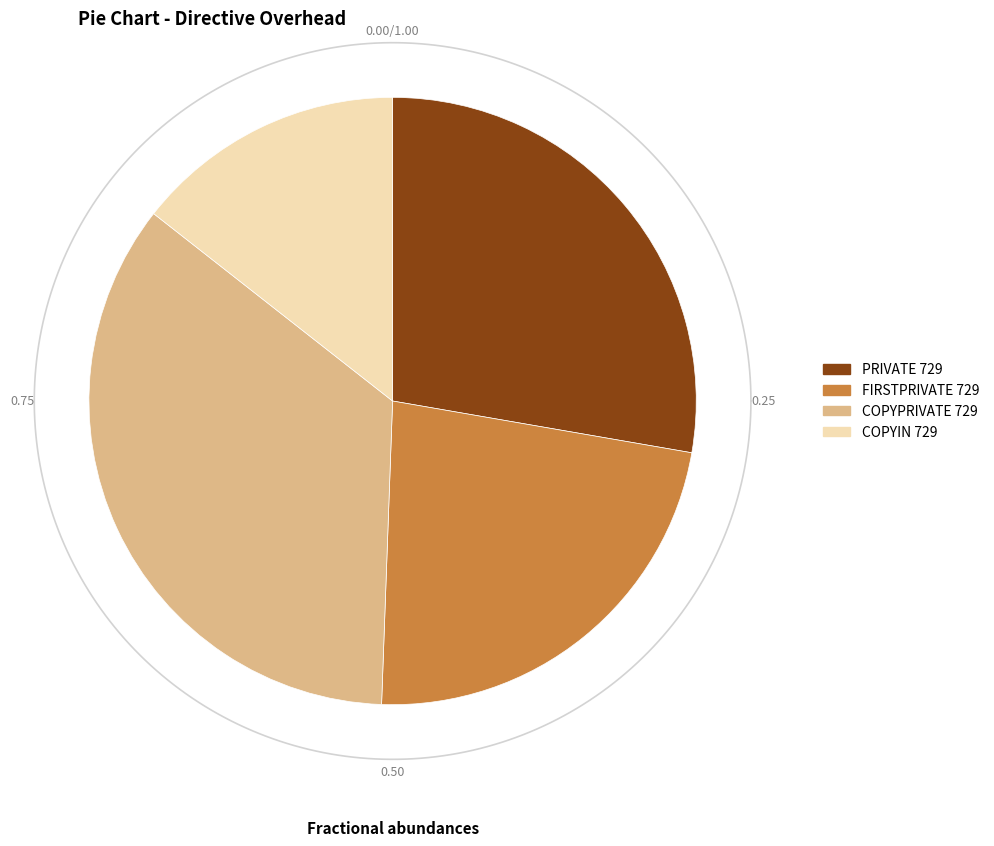

Does any single category account for the majority?

No